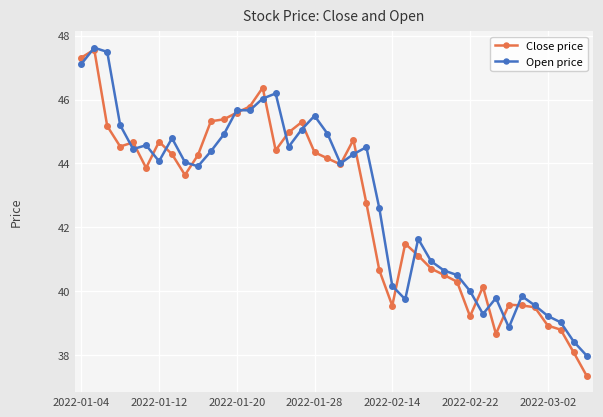

What is the value of the Open price point at the 25th from the left?

40.2